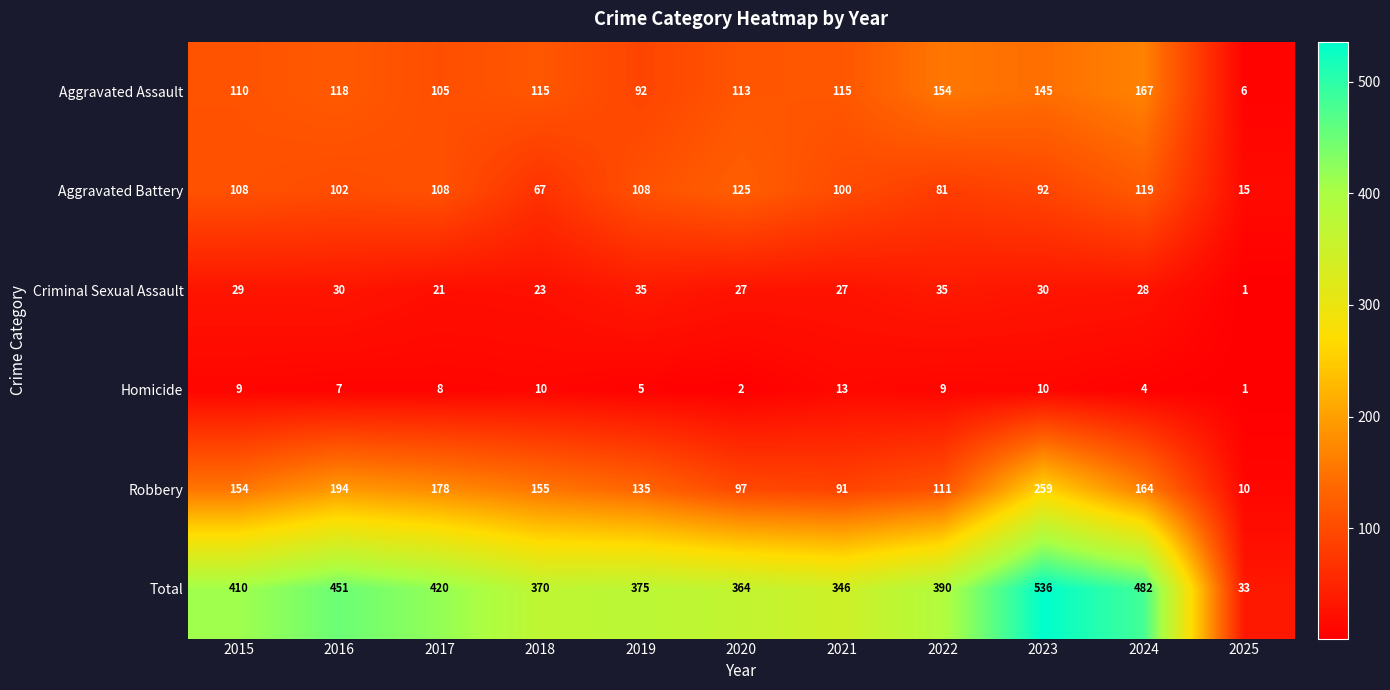

What is the average value of the Aggravated Assault series?

113